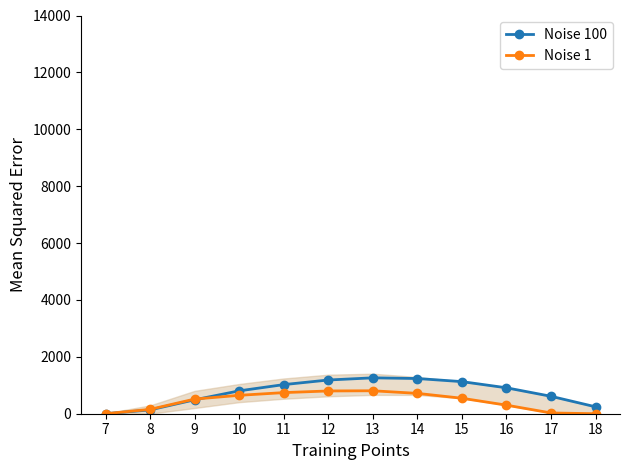

True or false: Noise 1 and Noise 100 intersect in this chart.

True